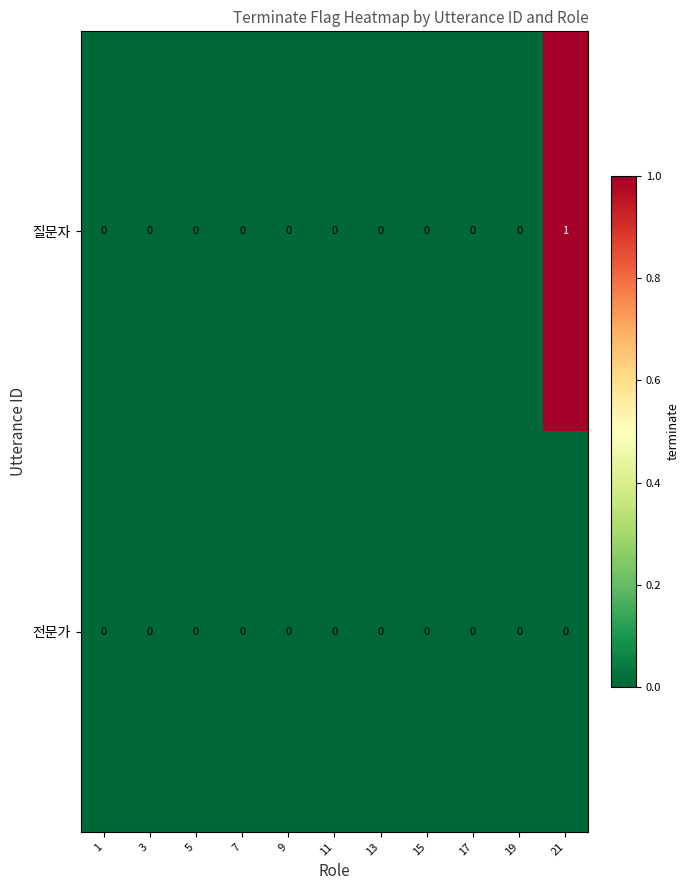

Reading right to left, what are all the values shown in this chart?

질문자: 21=1	19=0	17=0	15=0	13=0	11=0	9=0	7=0	5=0	3=0	1=0
전문가: 21=0	19=0	17=0	15=0	13=0	11=0	9=0	7=0	5=0	3=0	1=0